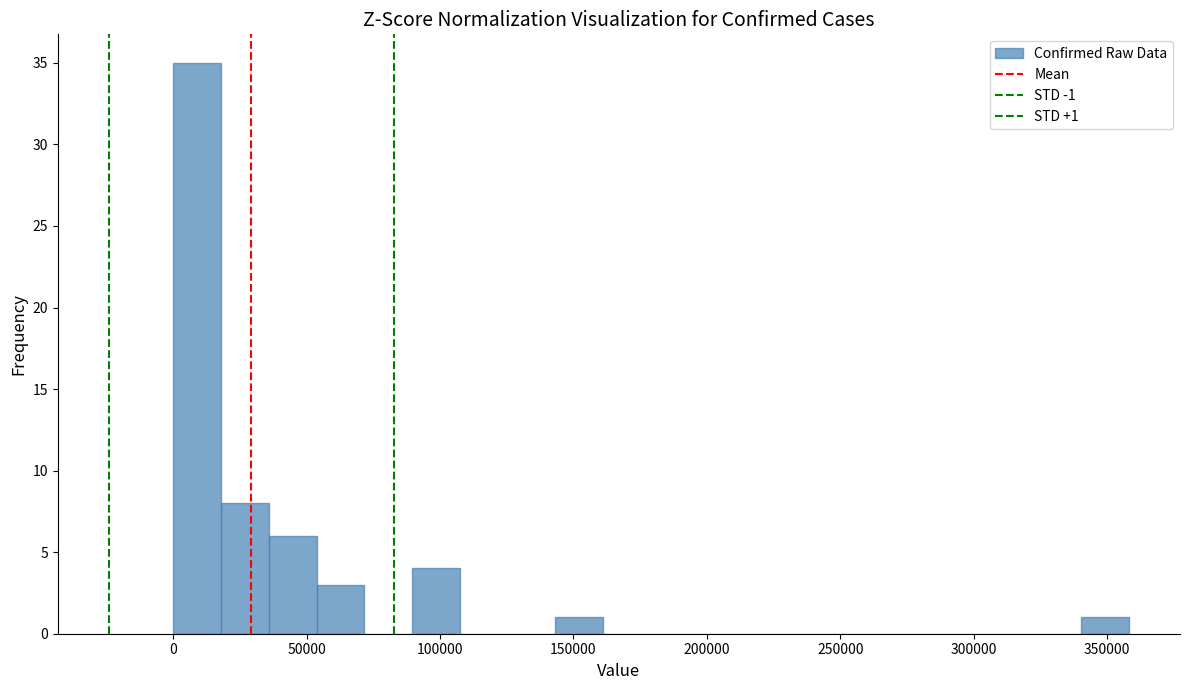

Around what value on the x-axis is the tallest bar? Give the approximate position of its centre, as read against the axis.

10000